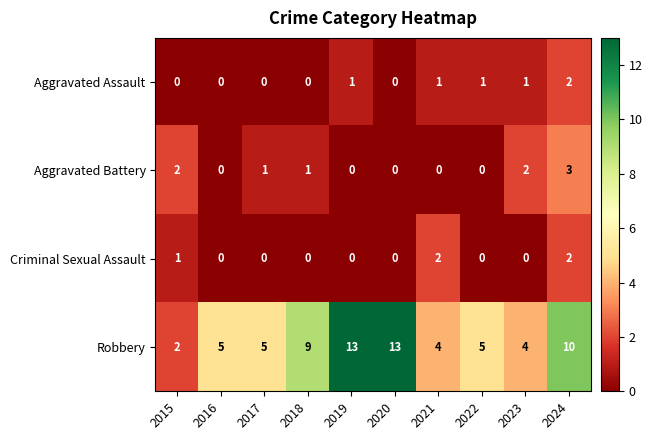

What is the maximum value for Aggravated Battery?

3